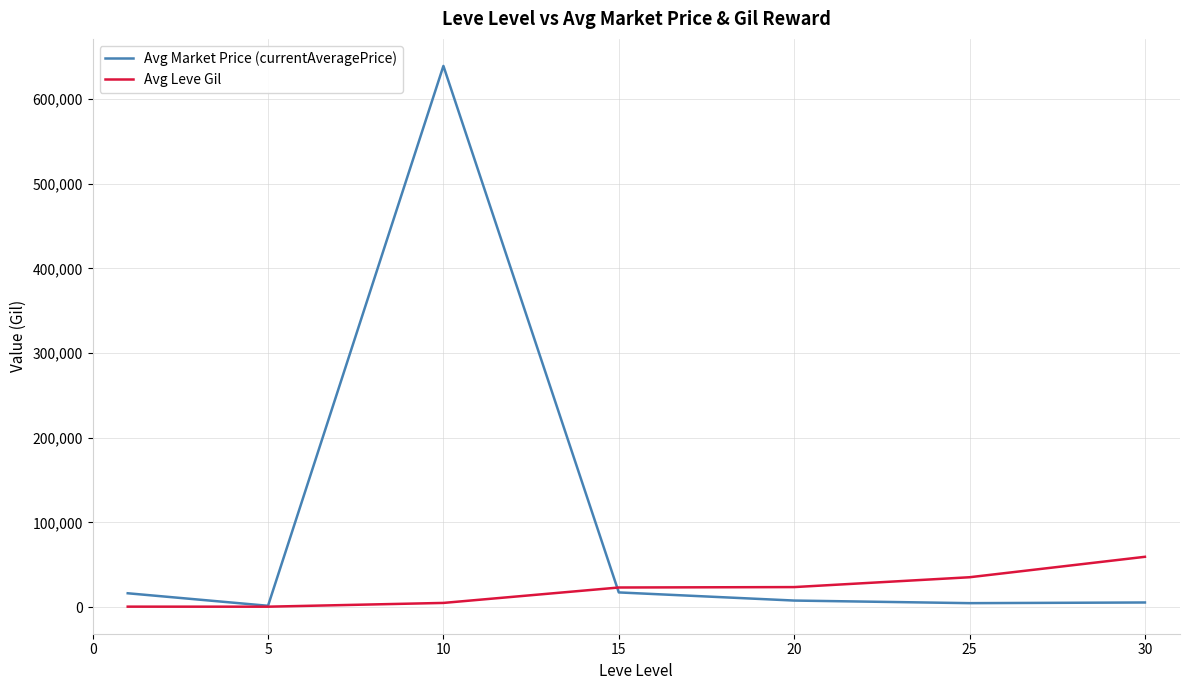

How many lines are shown in the chart?

2